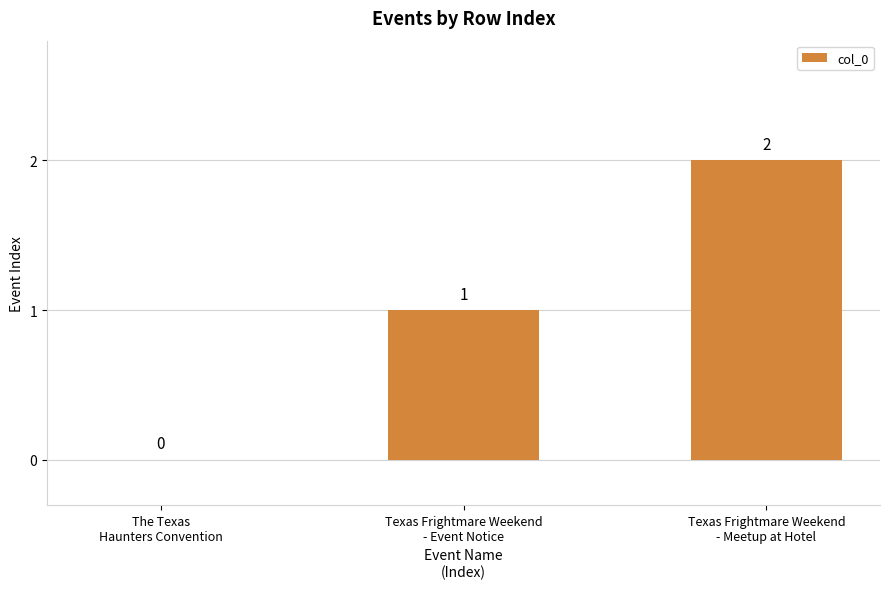

Reading left to right, list all the values displayed in this chart.

The Texas
Haunters Convention=0	Texas Frightmare Weekend
- Event Notice=1	Texas Frightmare Weekend
- Meetup at Hotel=2